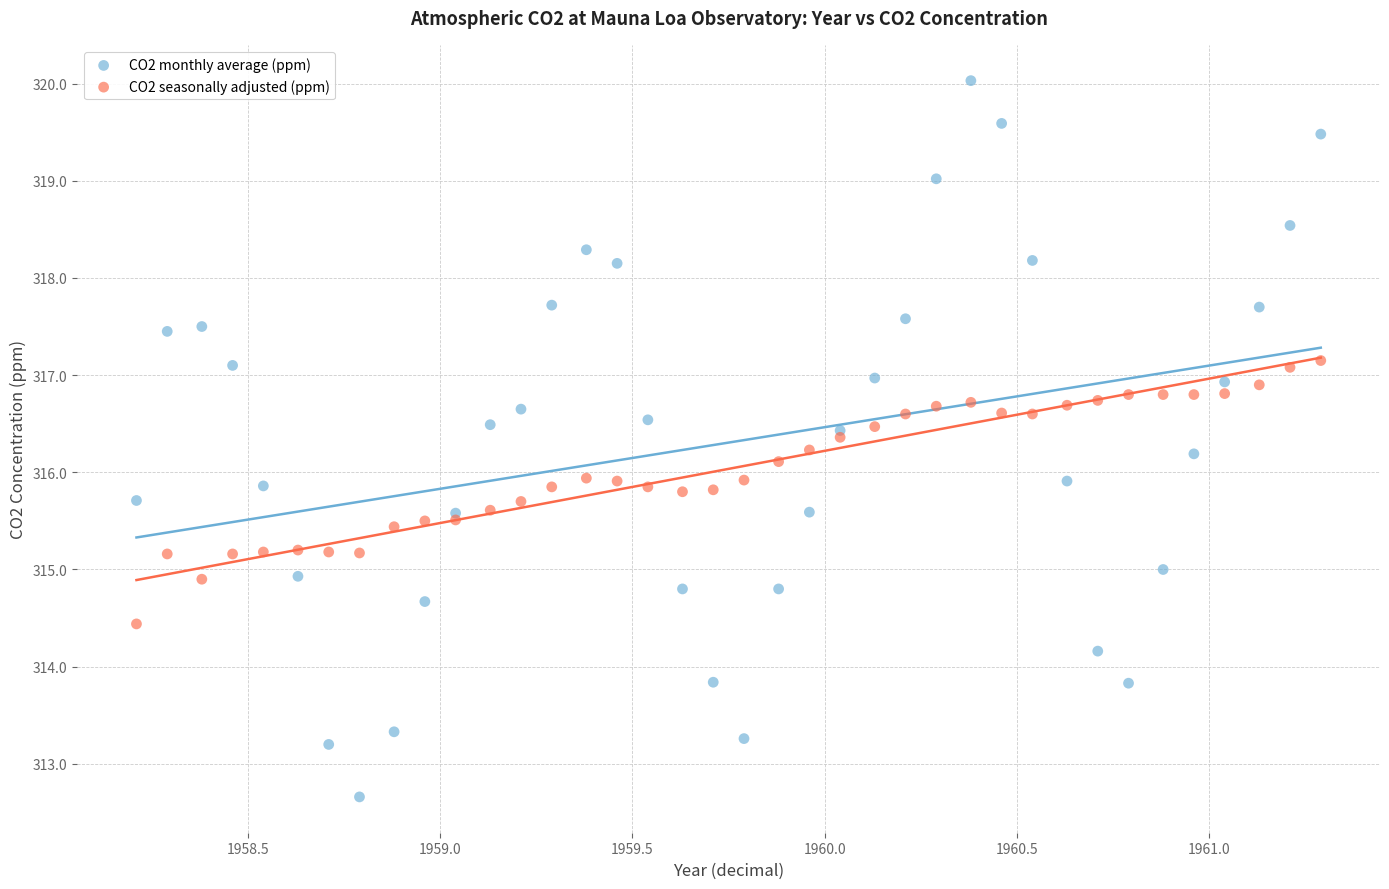

What is the X range (max minus min) for the scatter plot?

3.1